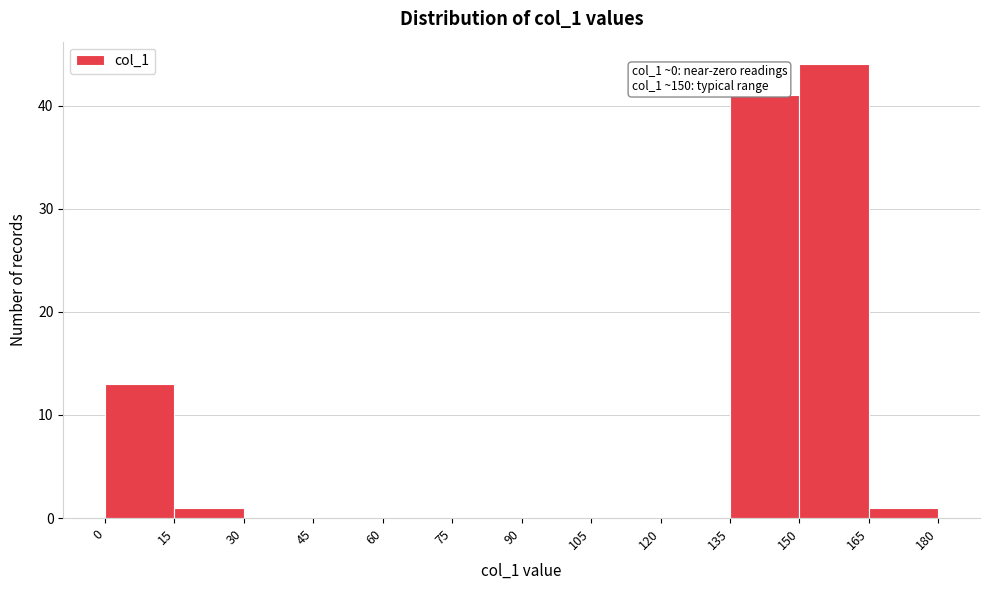

Which range on the x-axis has the tallest bar?

150 to 165